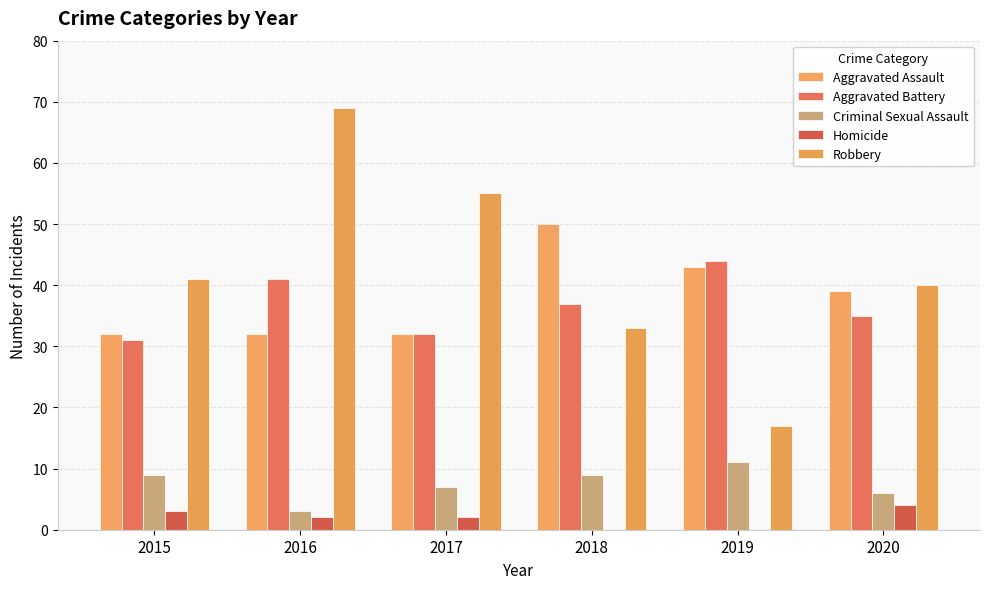

Does the chart contain stacked bars?

No